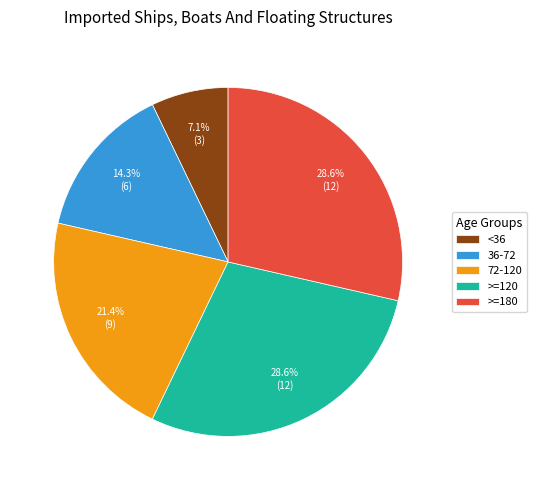

To the nearest percent, what is the average slice percentage?

20%